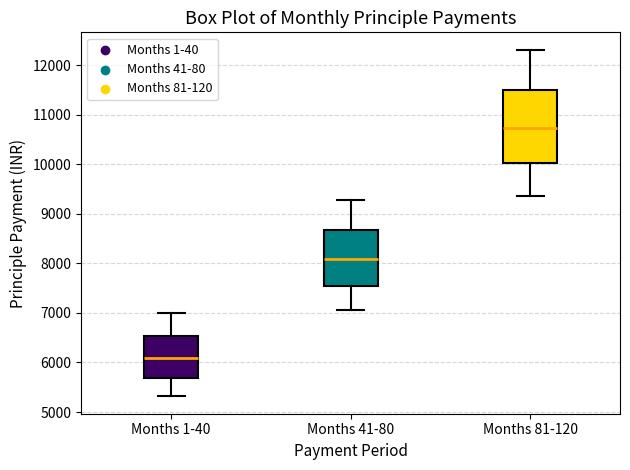

Reading left to right, read every box against the y-axis: the position of its median line, the range the box covers, and the ends of its whiskers. The values are not printed on the chart, so give them approximately, as read against the axis.

Months 1-40: median 6100, box 5700 to 6500, whiskers 5300 to 7000
Months 41-80: median 8100, box 7600 to 8700, whiskers 7000 to 9300
Months 81-120: median 10700, box 10000 to 11500, whiskers 9400 to 12300